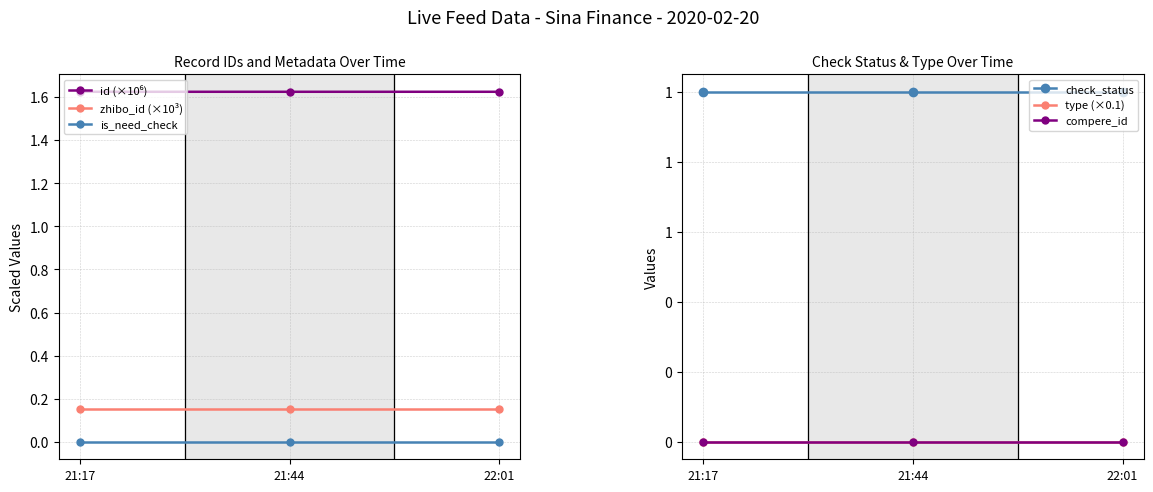

Which series has the widest spread of values?

id (×10⁶)